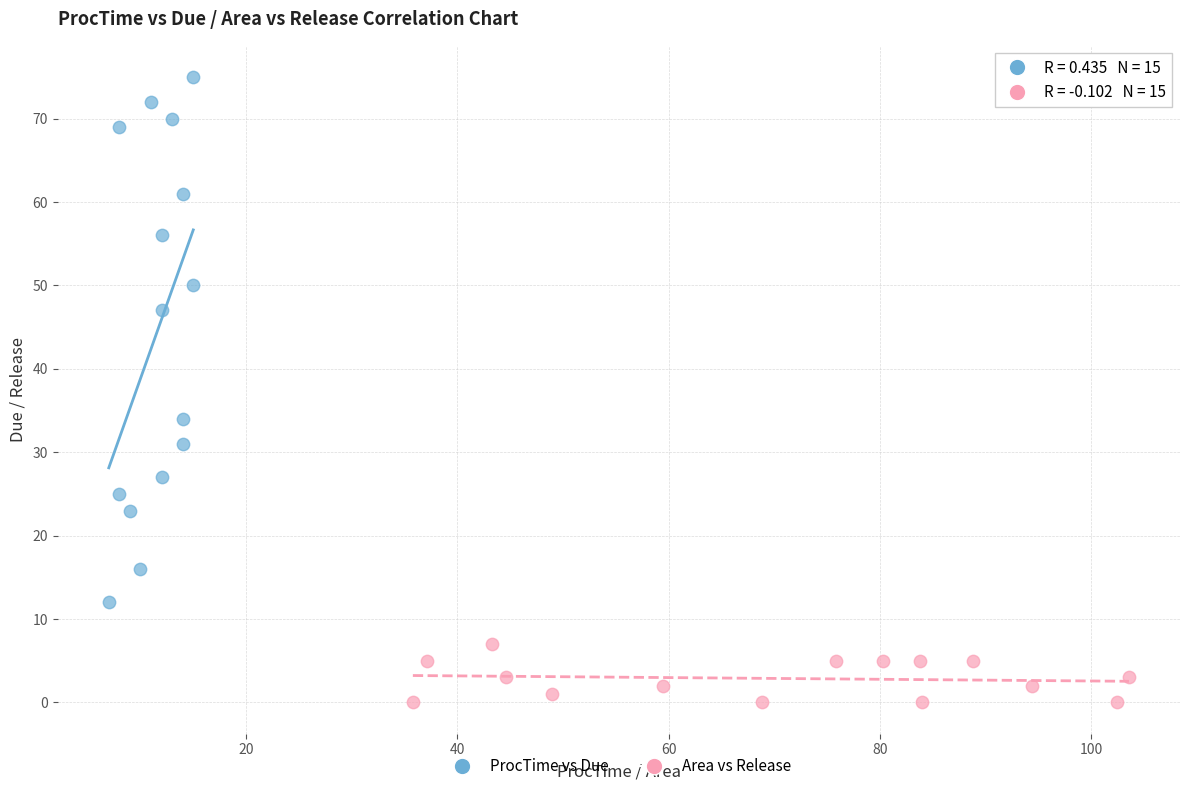

Which series reaches the maximum Y coordinate?

ProcTime vs Due